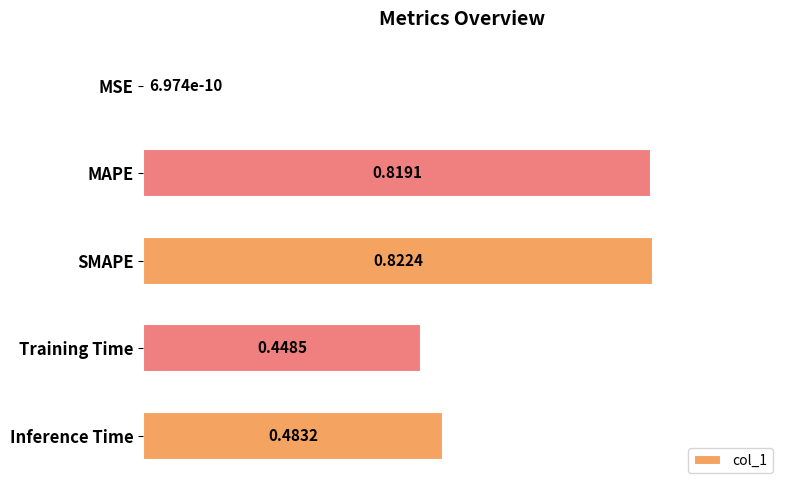

What is the sum of all values?

2.6